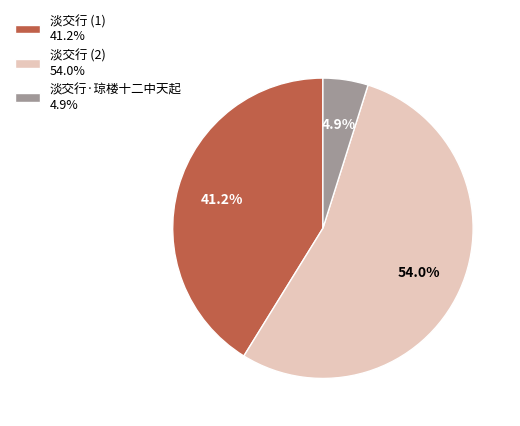

Is the sum of 淡交行 (2) 54.0% and 淡交行·琼楼十二中天起 4.9% greater than half?

Yes